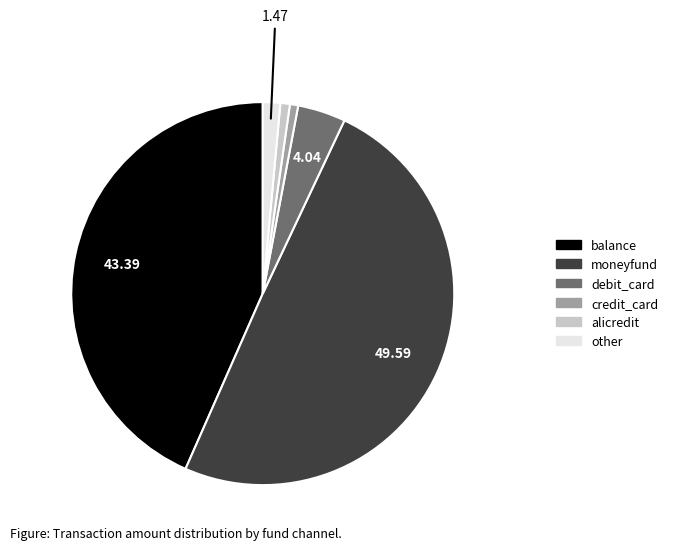

Is it true that alicredit is 11% of the pie?

False